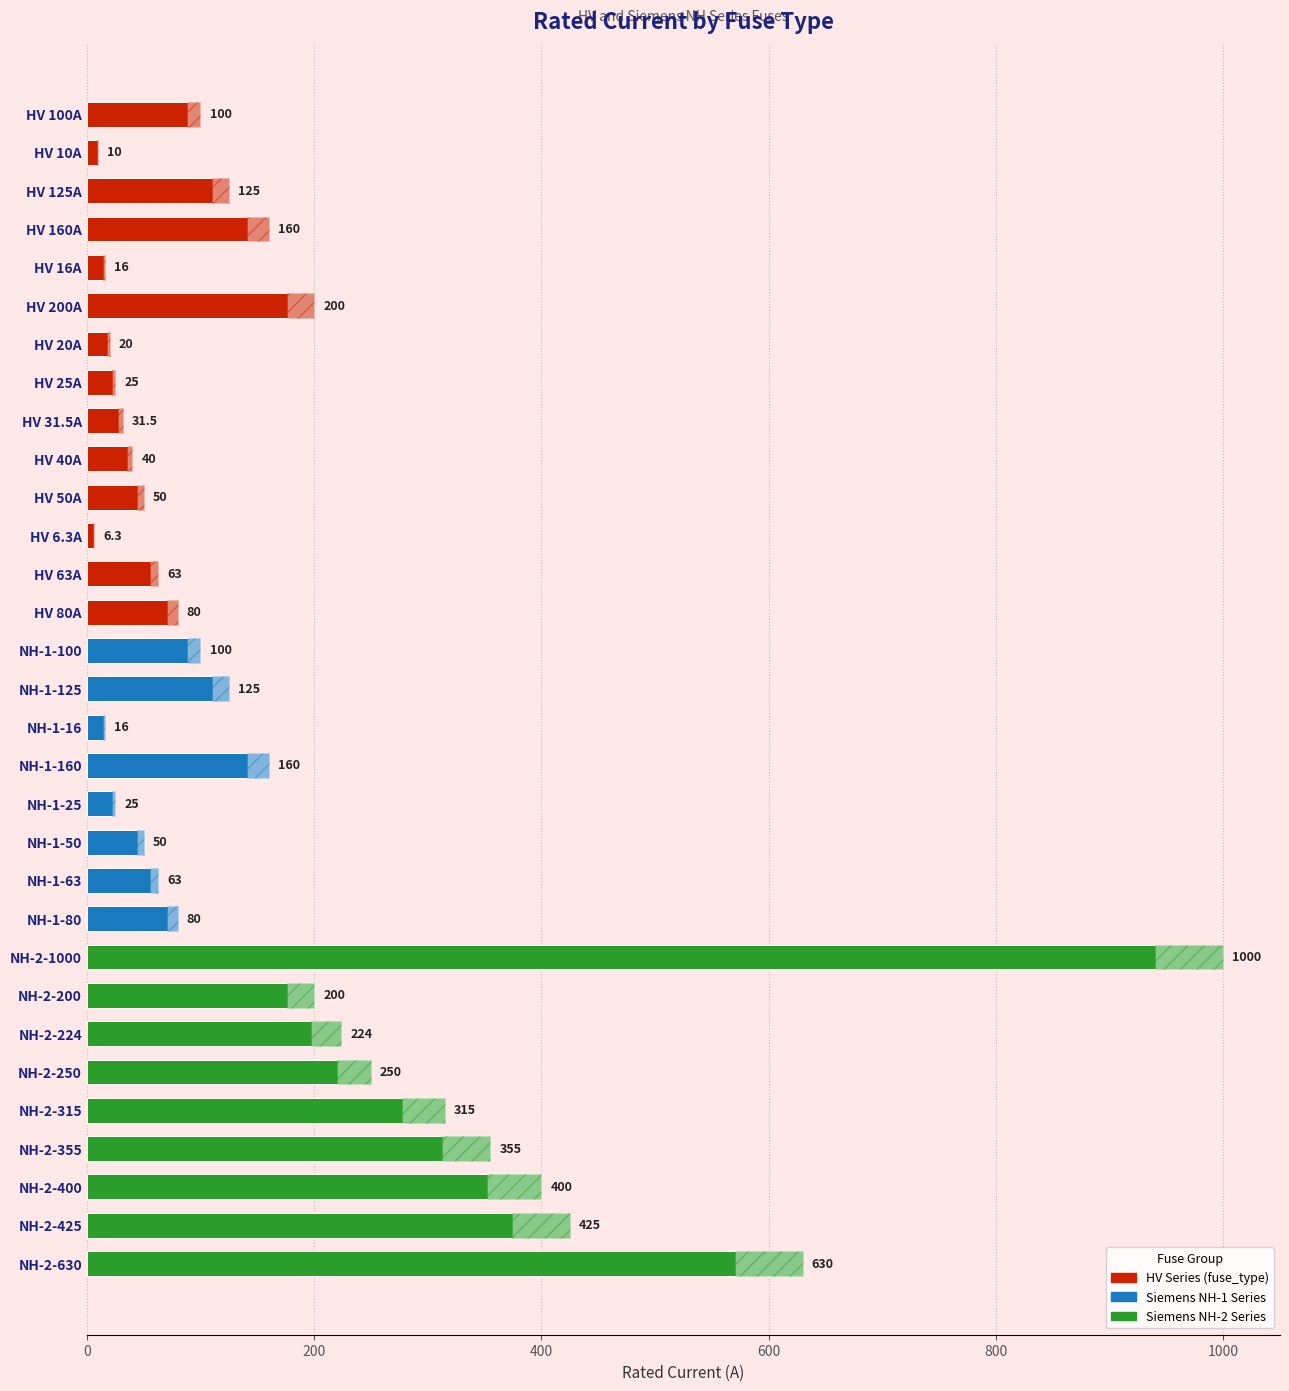

How many values are below 100?

15